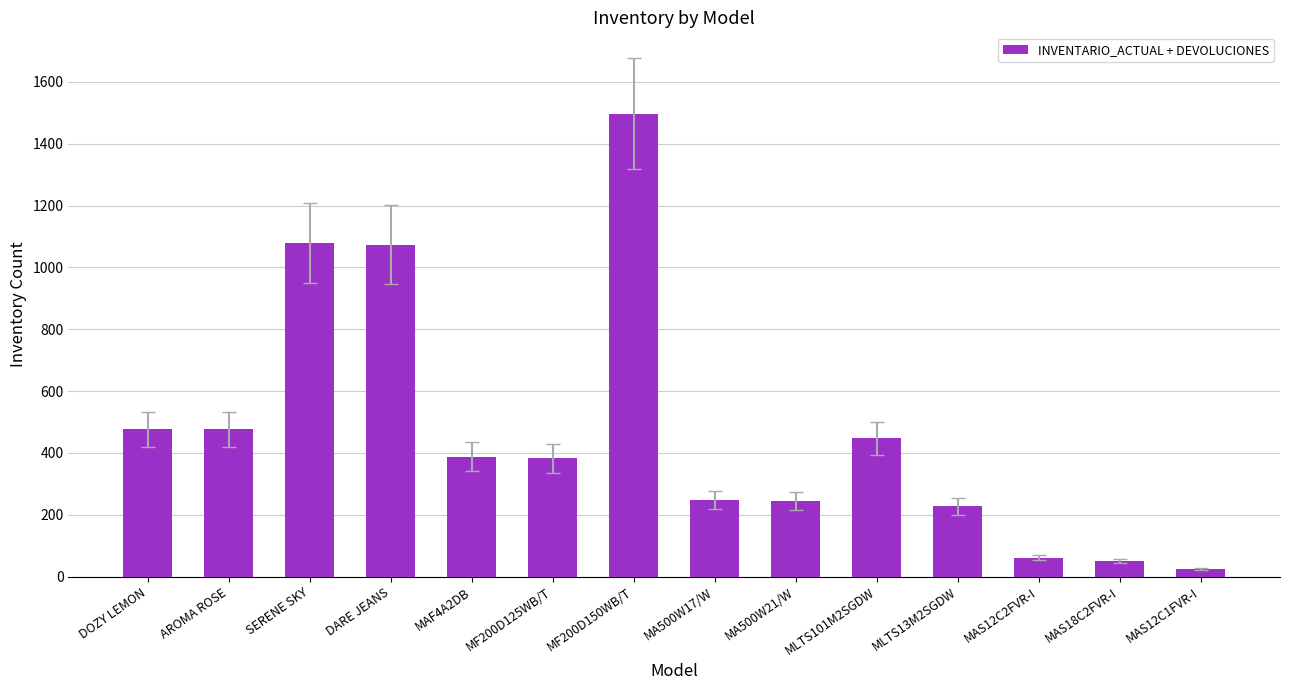

Count the number of data series in this chart.

1